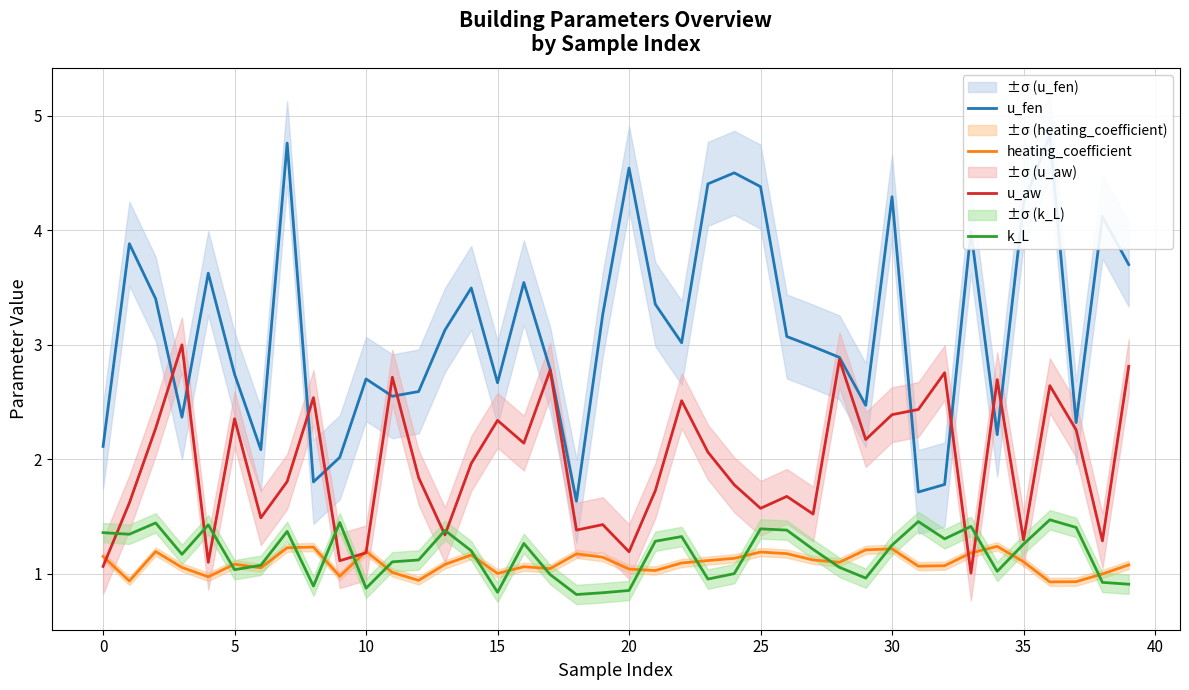

What is the lowest value of the k_L series?

0.8